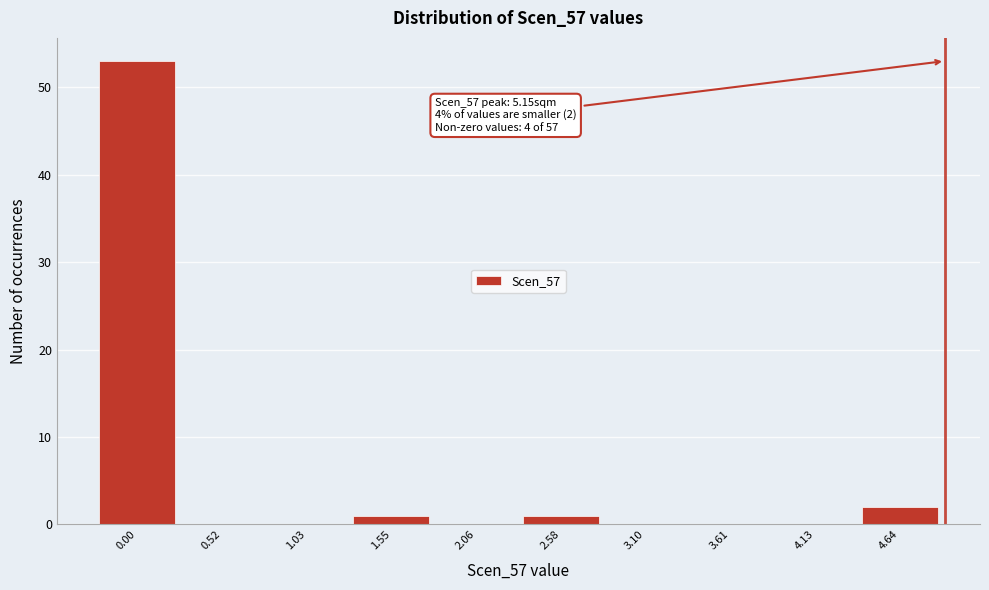

Reading left to right, list all the values displayed in this chart.

0.00=53	0.52=0	1.03=0	1.55=1	2.06=0	2.58=1	3.10=0	3.61=0	4.13=0	4.64=2